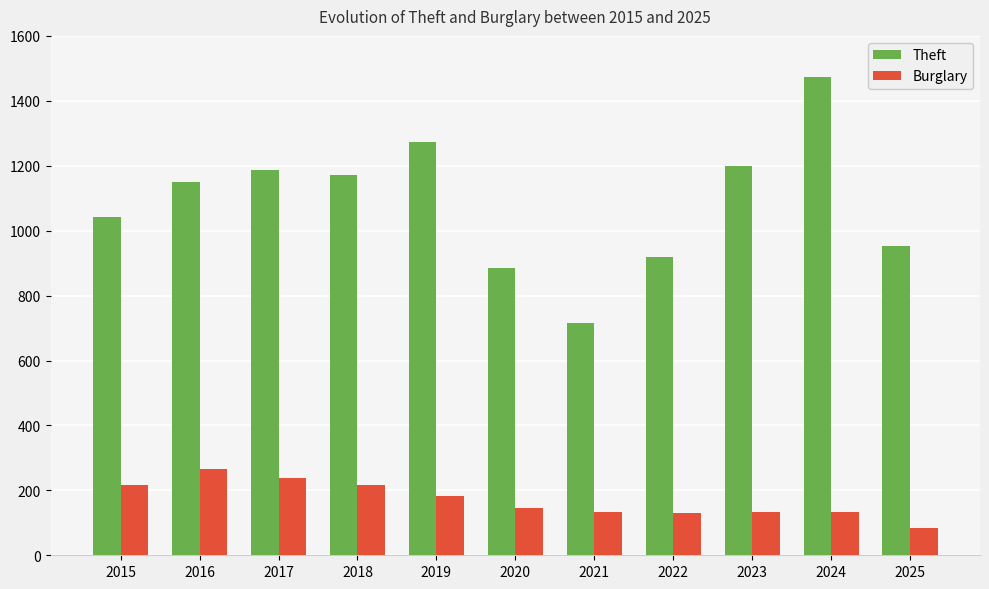

What is the difference between the maximum and minimum values in the Theft series?

757